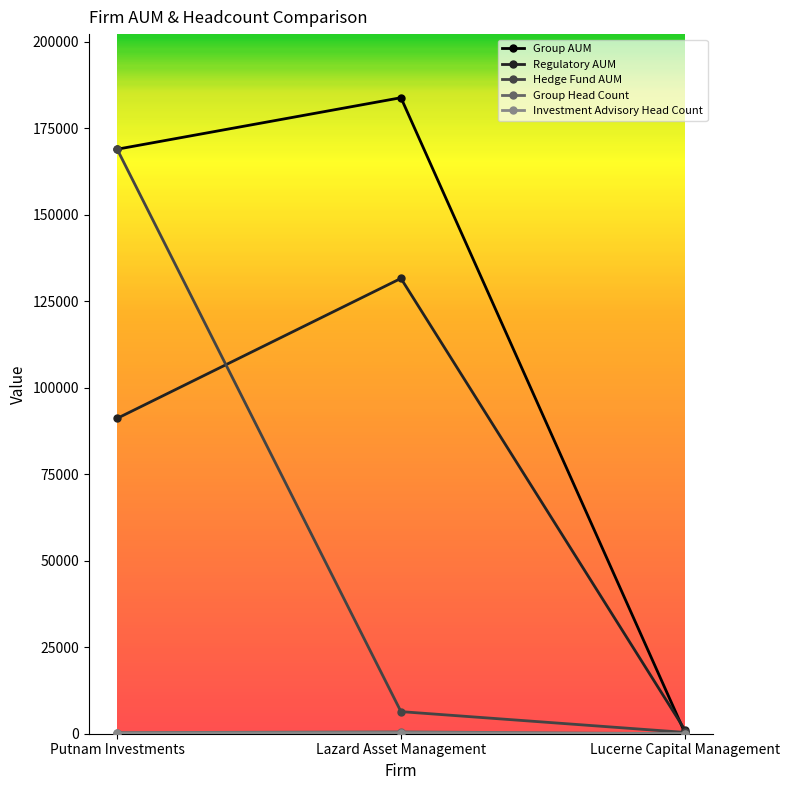

What is the label of the 1st point from the left?

Putnam Investments